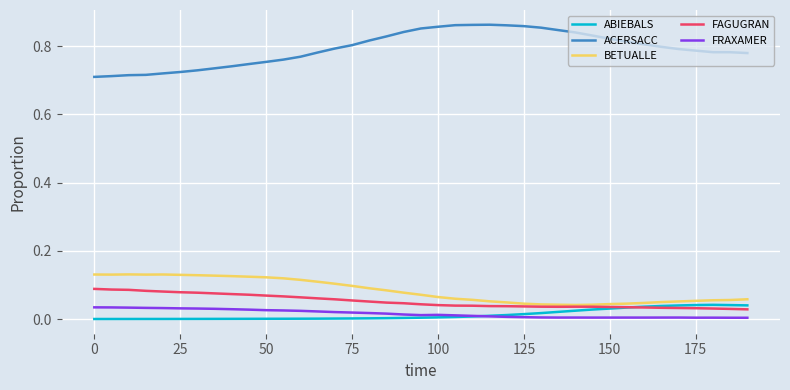

True or false: ACERSACC and FRAXAMER cross at least once.

False